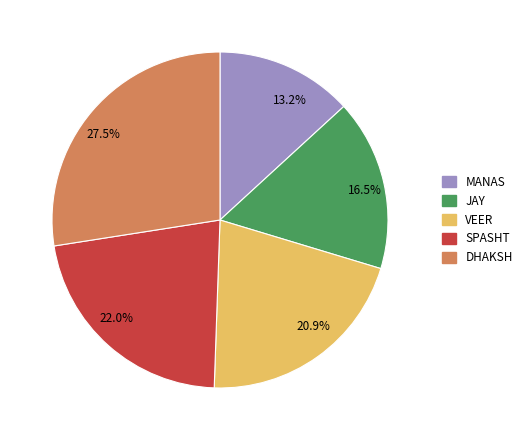

Between JAY and SPASHT, which is larger?

SPASHT